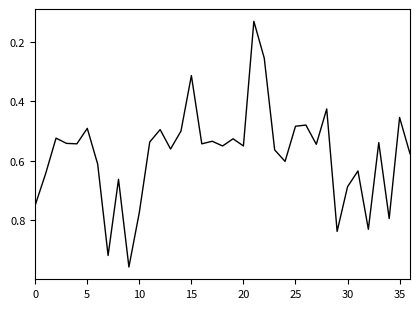

What is the minimum value shown in the chart?

0.1